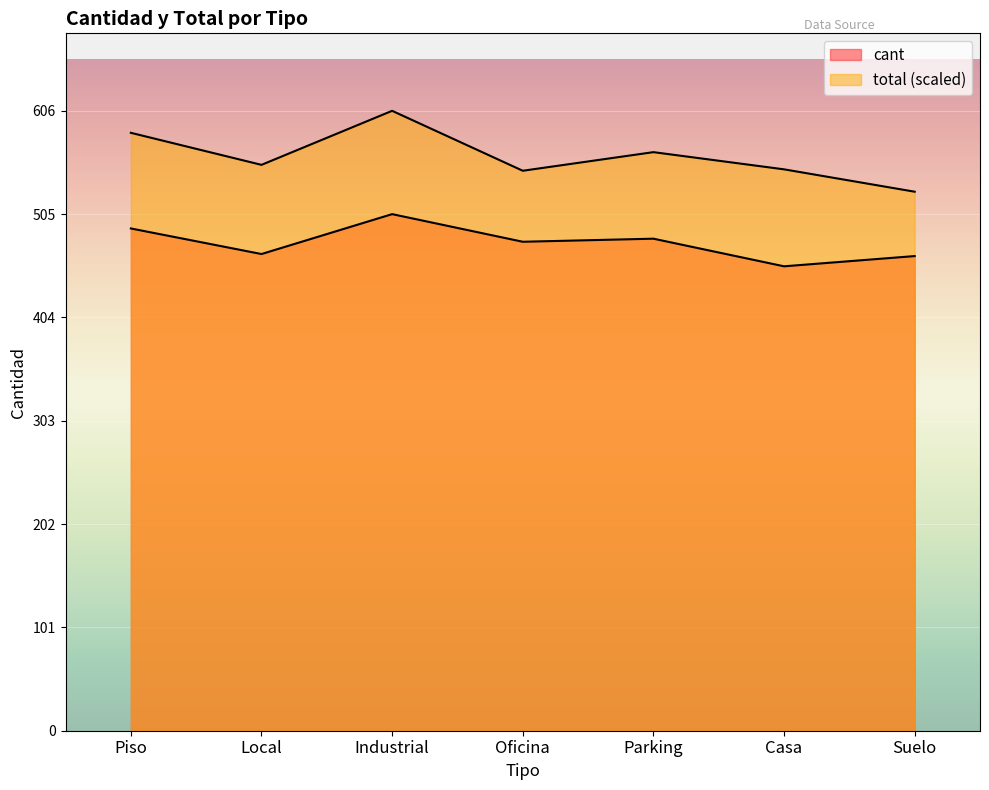

What is the difference between the maximum and minimum values in the total series?

79.1